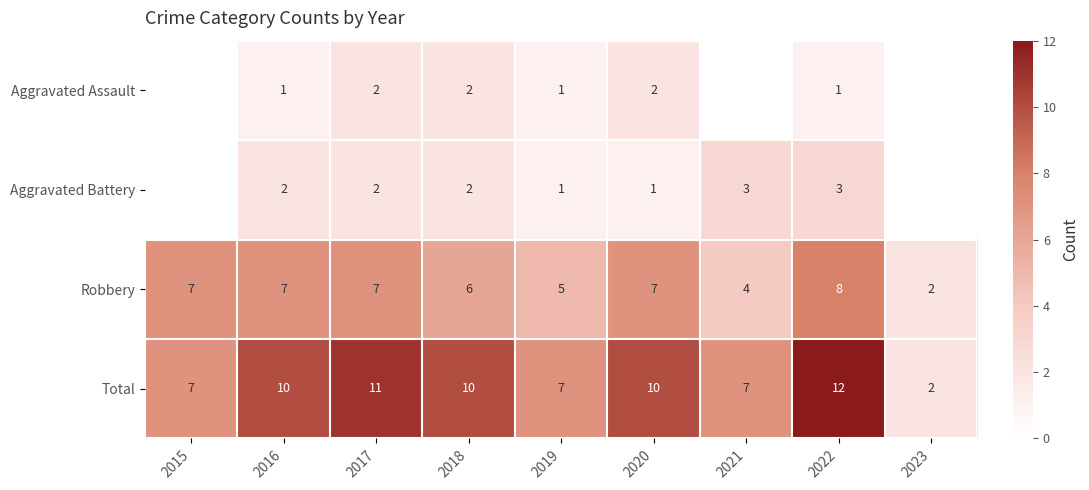

What is the sum of the Total values at 2018 and 2020?

20